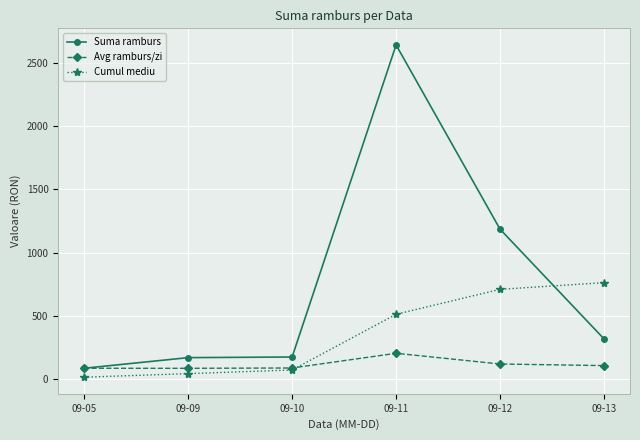

What is the average value of the Cumul mediu series?

351.9